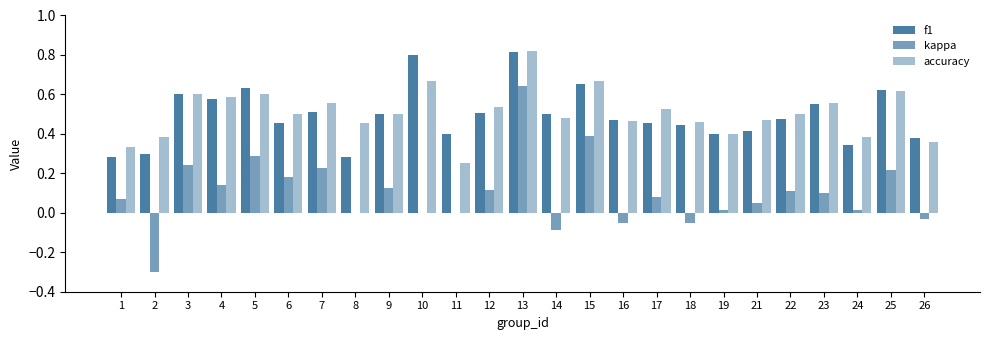

The f1 series shows 0.5 at 1. True or false?

False